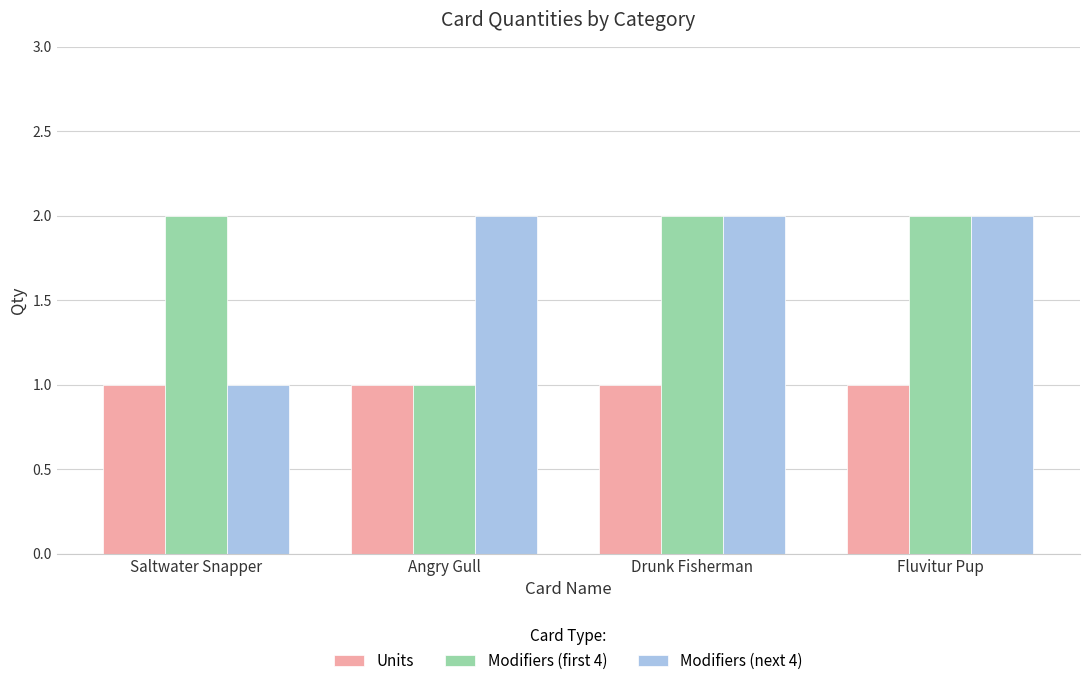

Count the Modifiers (first 4) values in the range 2 to 3.

3